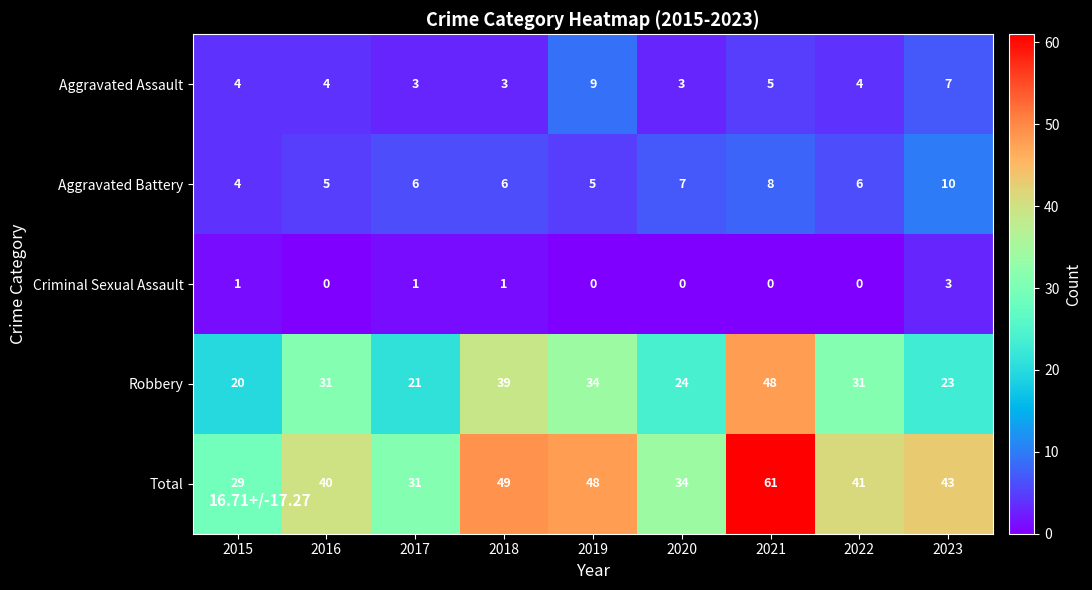

At which label is Robbery closest to 34?

2019